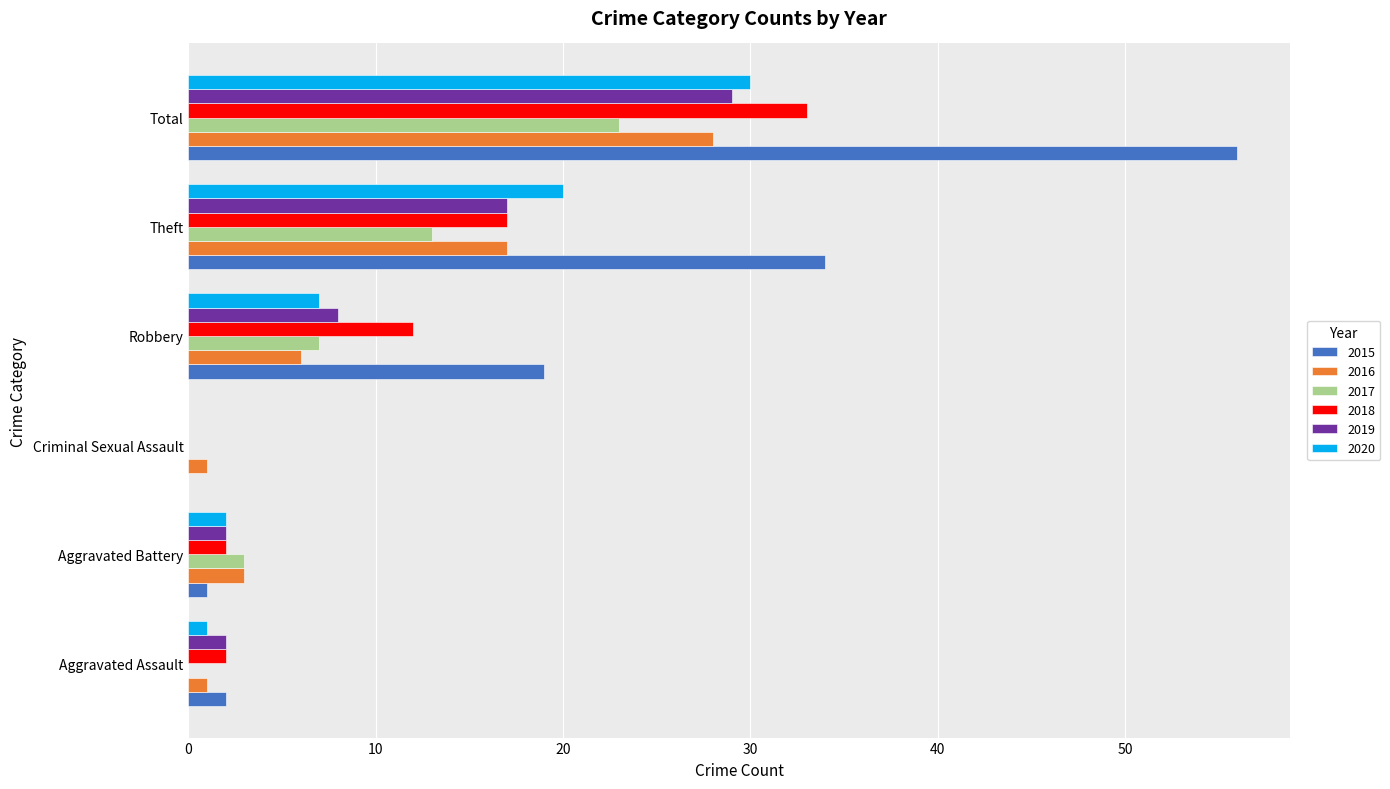

At which category is the sum across all series the highest?

Total